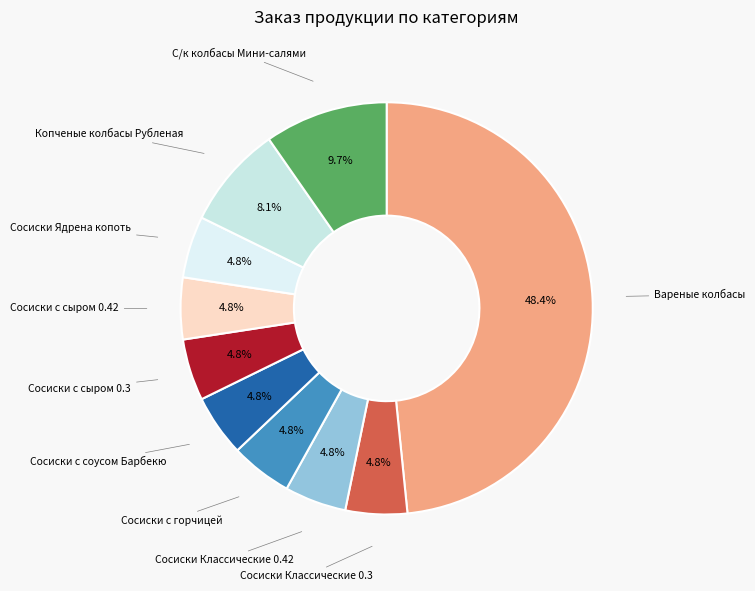

How many slices are in this pie chart?

10